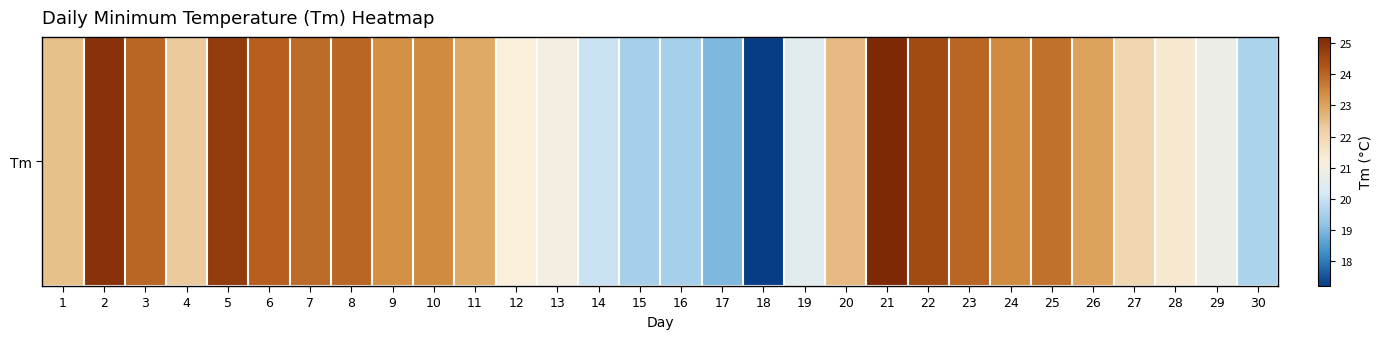

What is the difference between the maximum and minimum values?

8.0